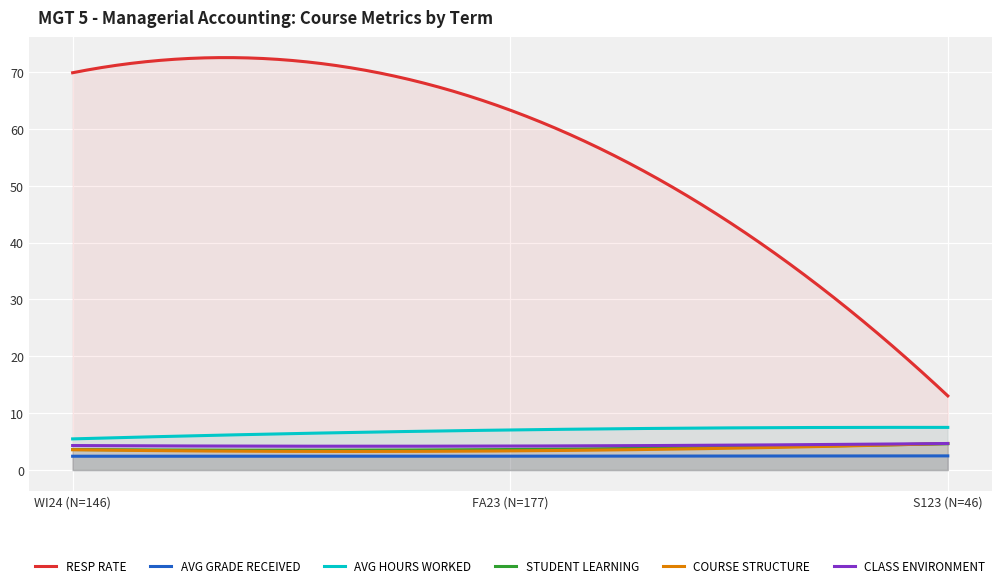

What is the difference between the RESP RATE values at WI24 (N=146) and FA23 (N=177)?

6.6